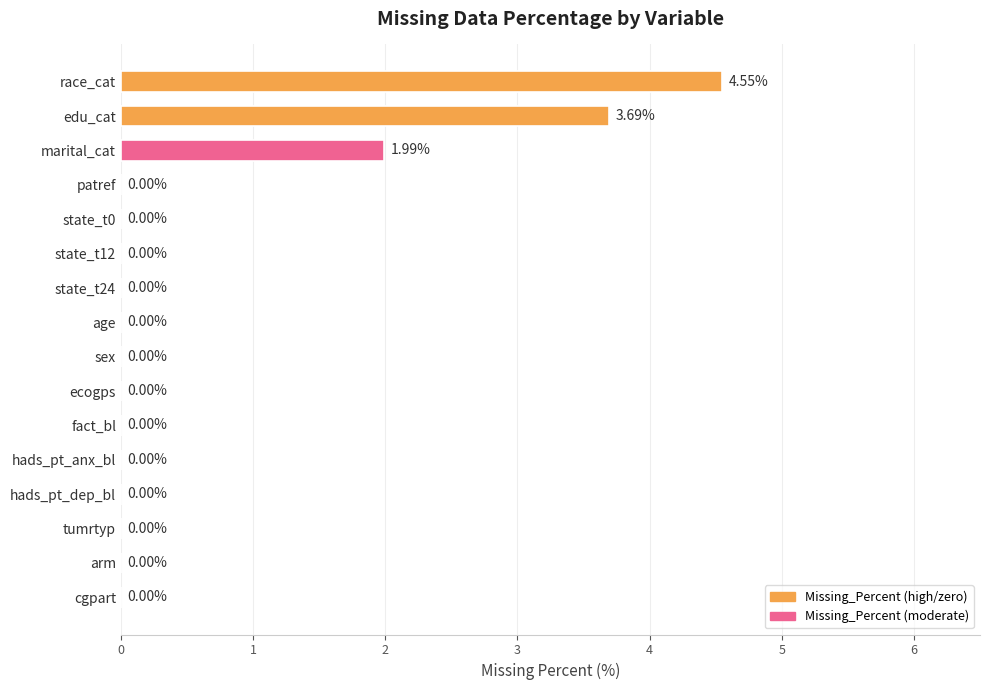

How many values exceed 0?

3